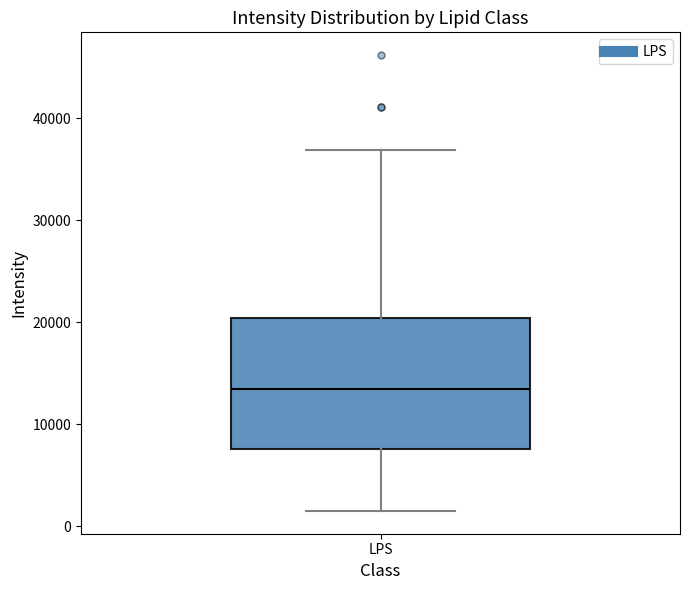

Read this box plot against the y-axis: the position of the median line, the range covered by the box, and the ends of both whiskers. The values are not printed on the chart, so give them approximately, as read against the axis.

median 13000, box 8000 to 20000, whiskers 2000 to 37000